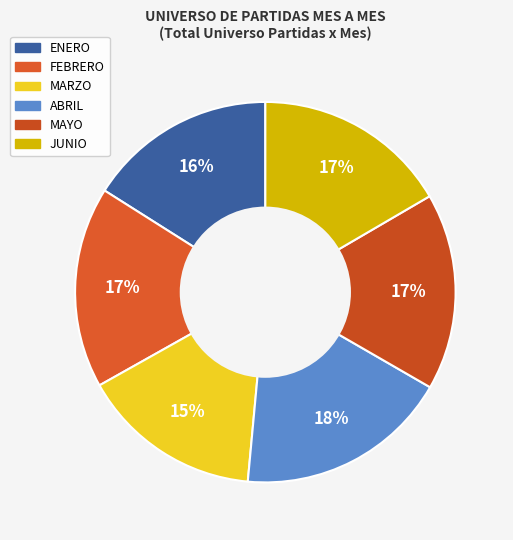

Is the sum of FEBRERO and MARZO greater than half?

No